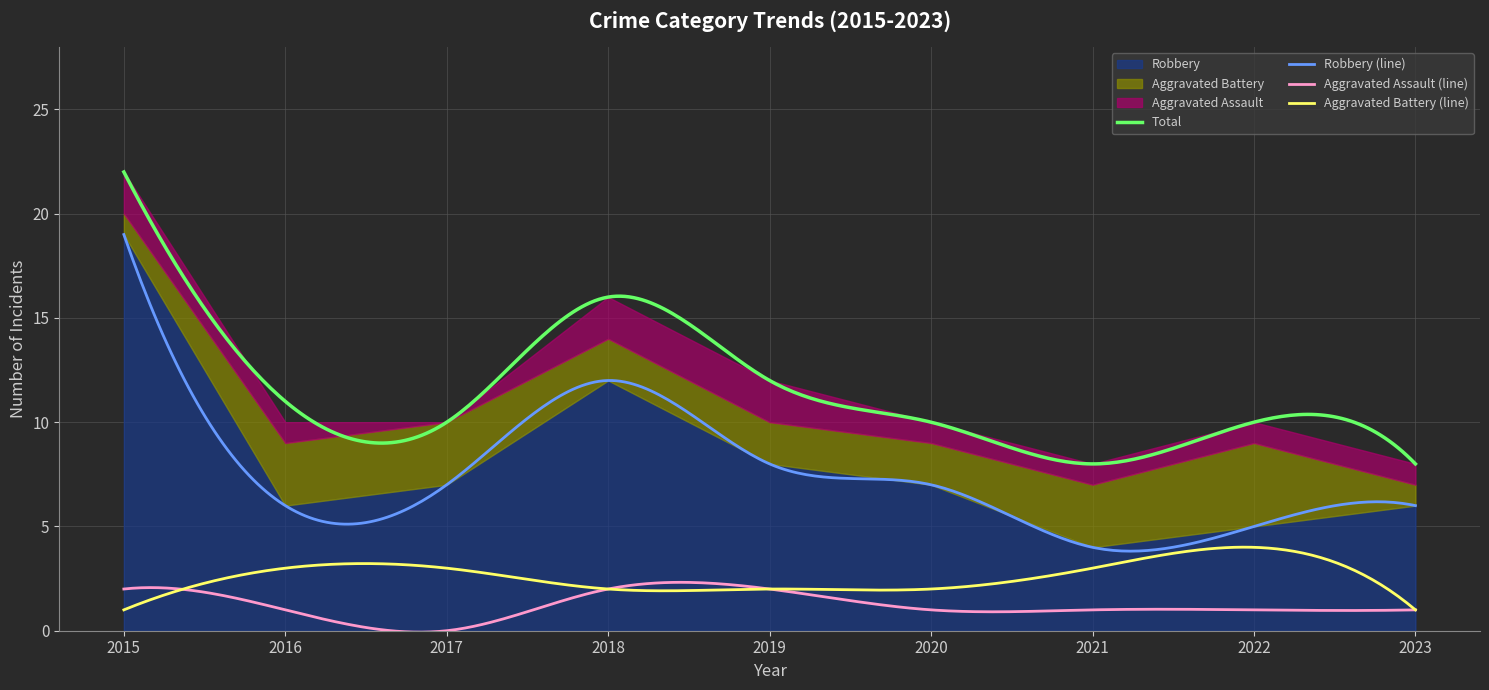

Between 2015 and 2016, which is larger?

2015